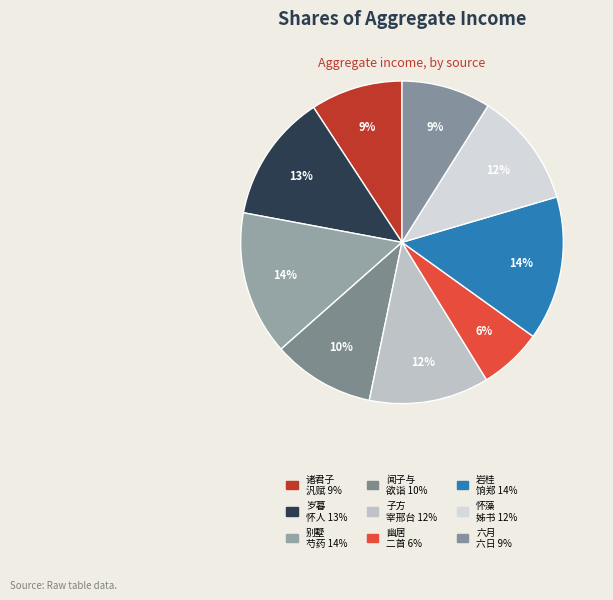

Rank the categories by value from highest to lowest.

别墅芍药盛开沈公辟有诗见嘲次韵代柬 其二, 岩桂饷郑舜举戏笔代柬 其二, 岁暮怀人十四首客广州作寄以代柬 其二 余寿平, 子方宰邢台为兖豫通衢，近又奇荒，诗以代柬 其二, 怀藻姊书来询近况赋此代柬 其二, 闻子与欲诣问诗以代柬 其二, 非水居告成六月七日迎诸君子及诸歌姬同汎赋此代柬 其二, 六月六日嘉会代柬 其二, 幽居二首寄呈子臧师代柬 其二